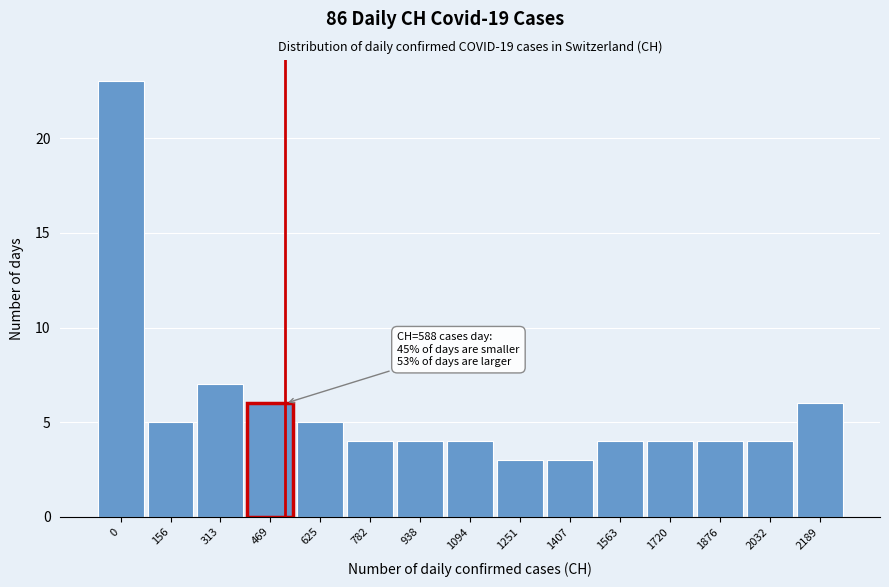

Reading right to left, list all the values displayed in this chart.

2189=6	2032=4	1876=4	1720=4	1563=4	1407=3	1251=3	1094=4	938=4	782=4	625=5	469=6	313=7	156=5	0=23